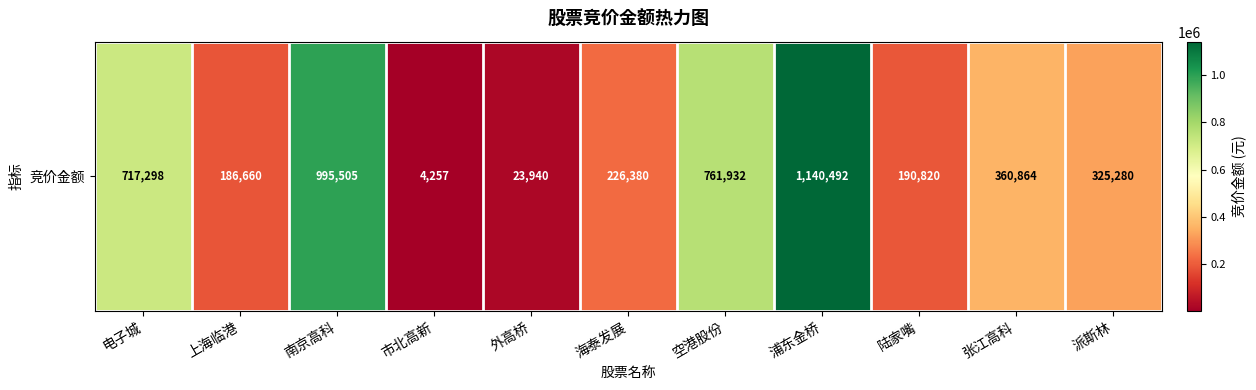

List the labels in order of value, smallest first.

市北高新, 外高桥, 上海临港, 陆家嘴, 海泰发展, 派斯林, 张江高科, 电子城, 空港股份, 南京高科, 浦东金桥